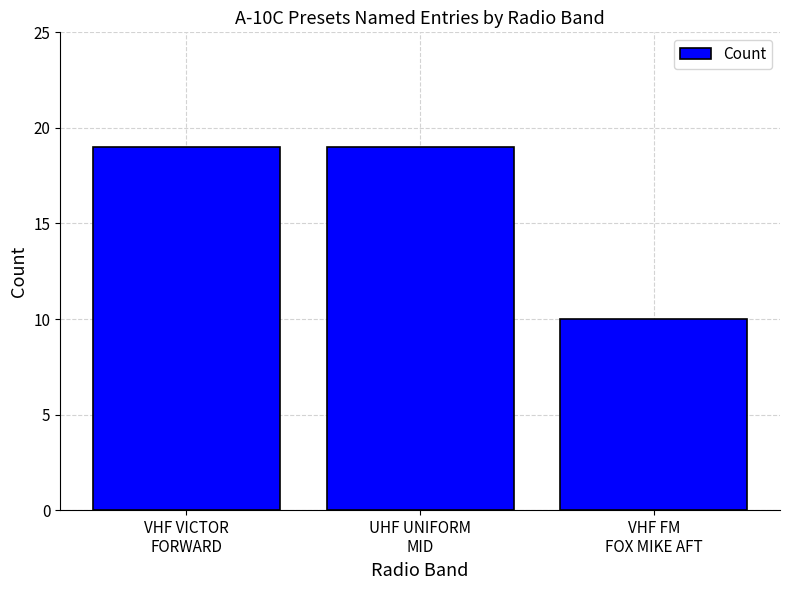

What is the change in value from VHF VICTOR
FORWARD to VHF FM
FOX MIKE AFT?

-9